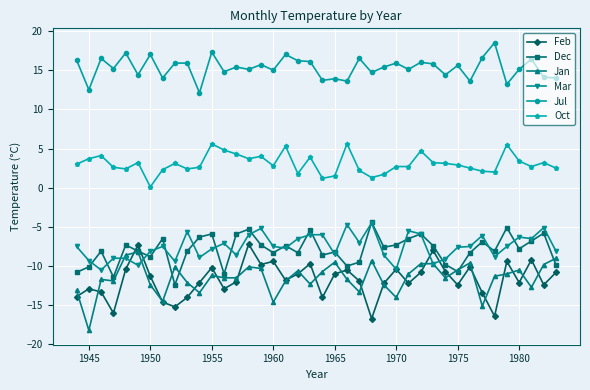

What is the lowest value of the Mar series?

-10.5